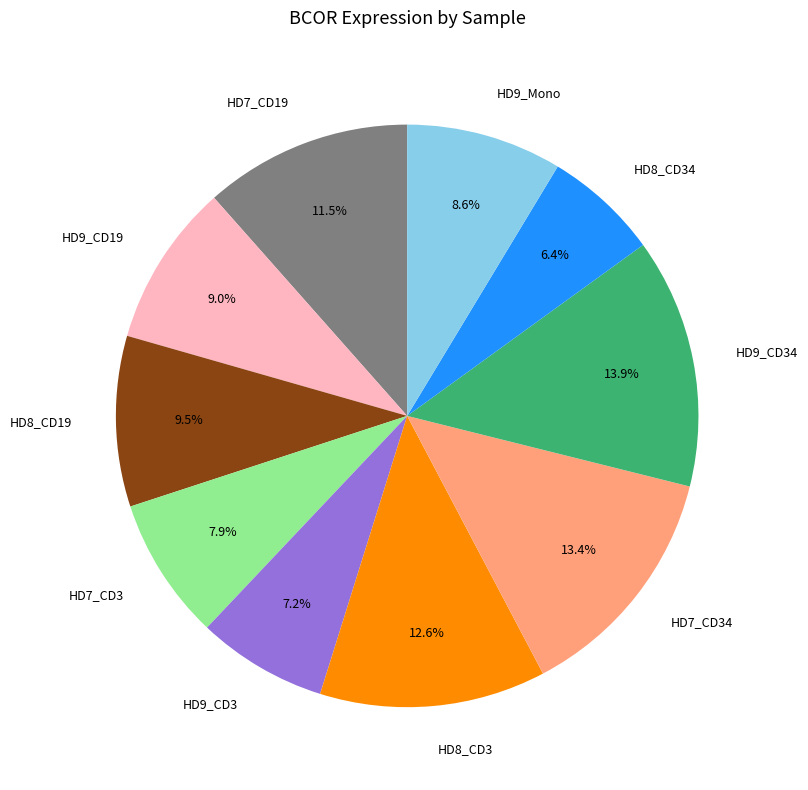

Combined, do HD8_CD19 and HD8_CD3 account for over 50%?

No